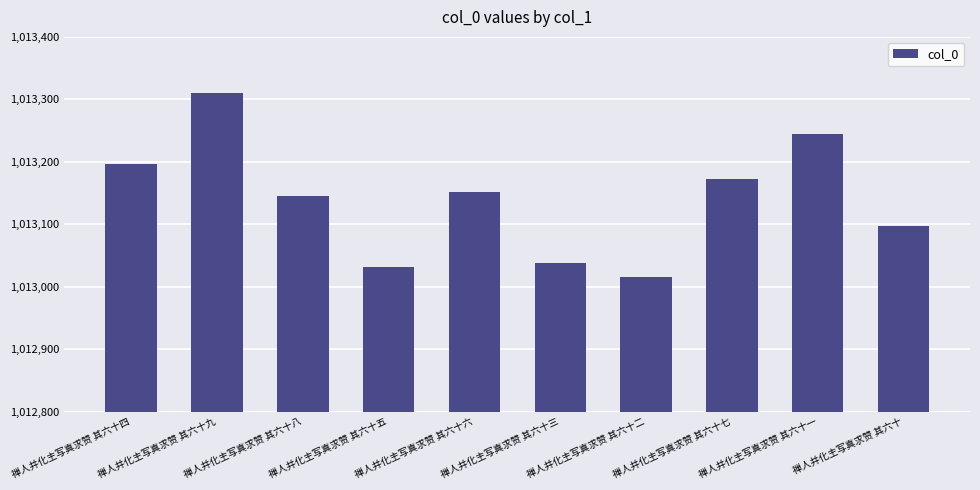

What value does the data have at 禅人并化主写真求赞 其六十八, to the nearest 5?

1013145